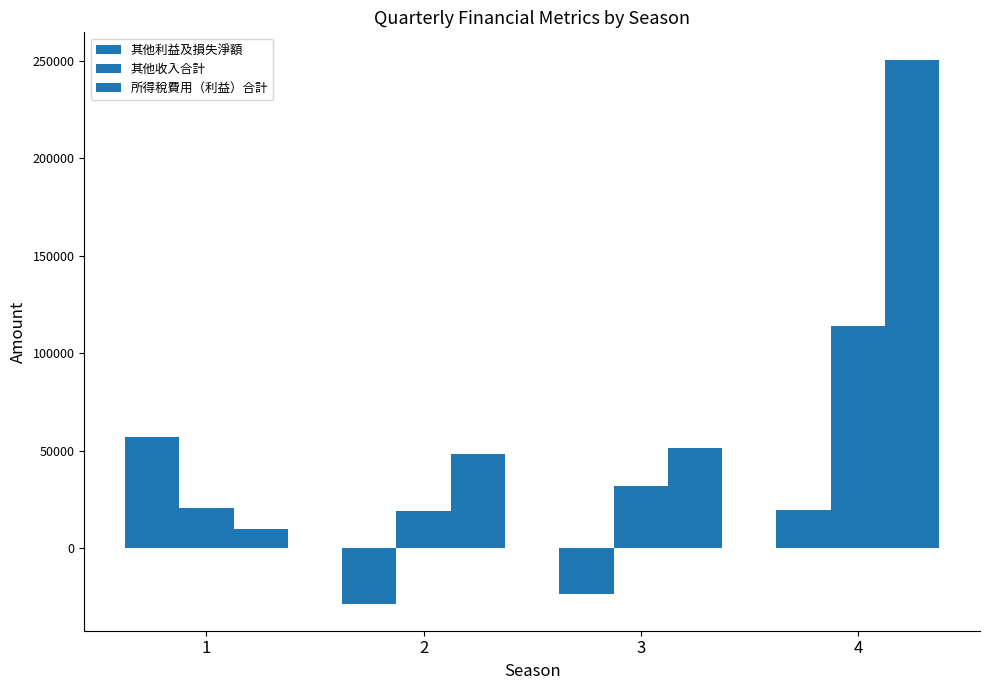

Count the number of data series in this chart.

3